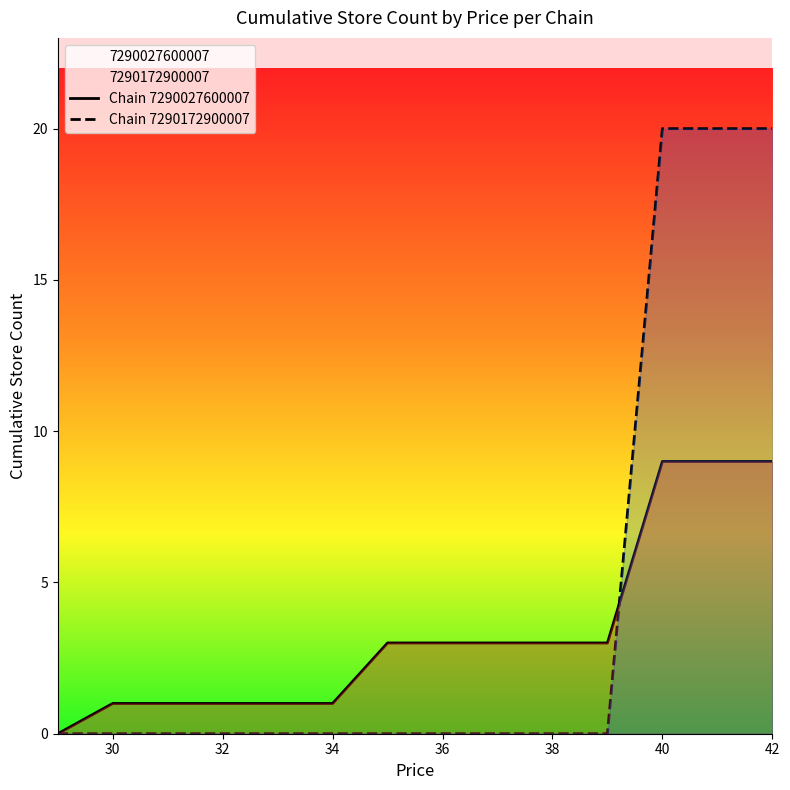

What is the greatest value displayed?

20